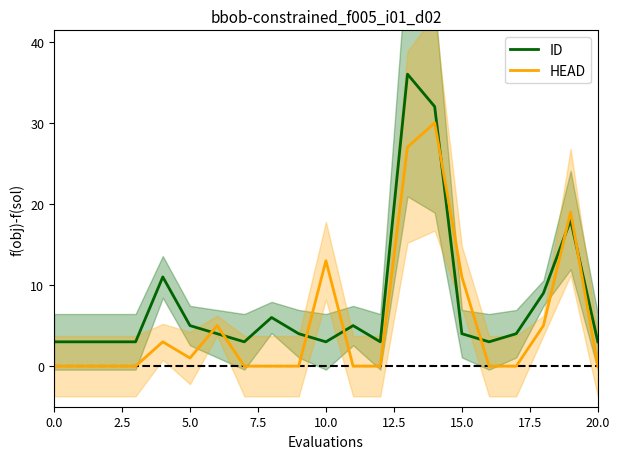

Reading right to left, extract all data points from this chart.

ID: 3	18	9	4	3	4	32	36	3	5	3	4	6	3	4	5	11	3	3	3	3
HEAD: 0	19	5	0	0	11	30	27	0	0	13	0	0	0	5	1	3	0	0	0	0